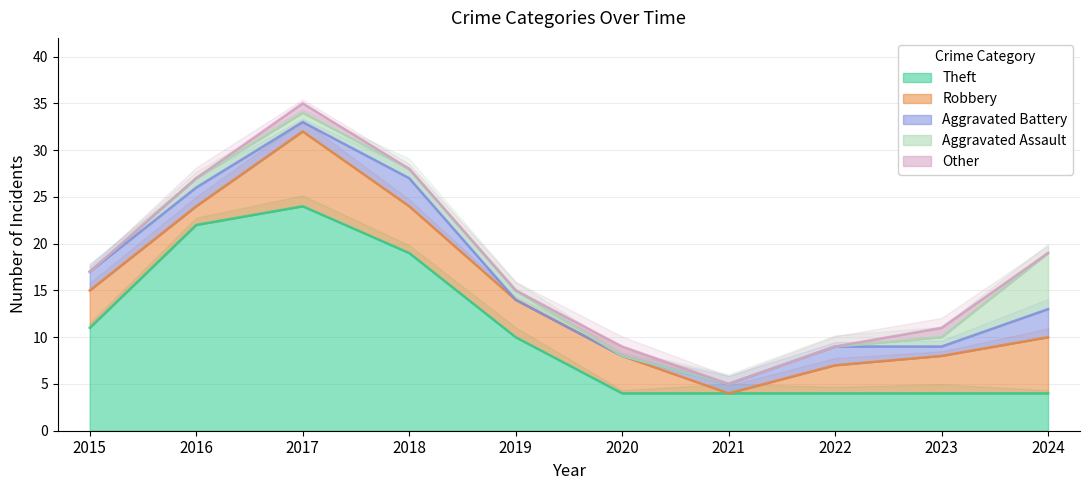

What is the value of the Theft point at the 7th from the left?

4